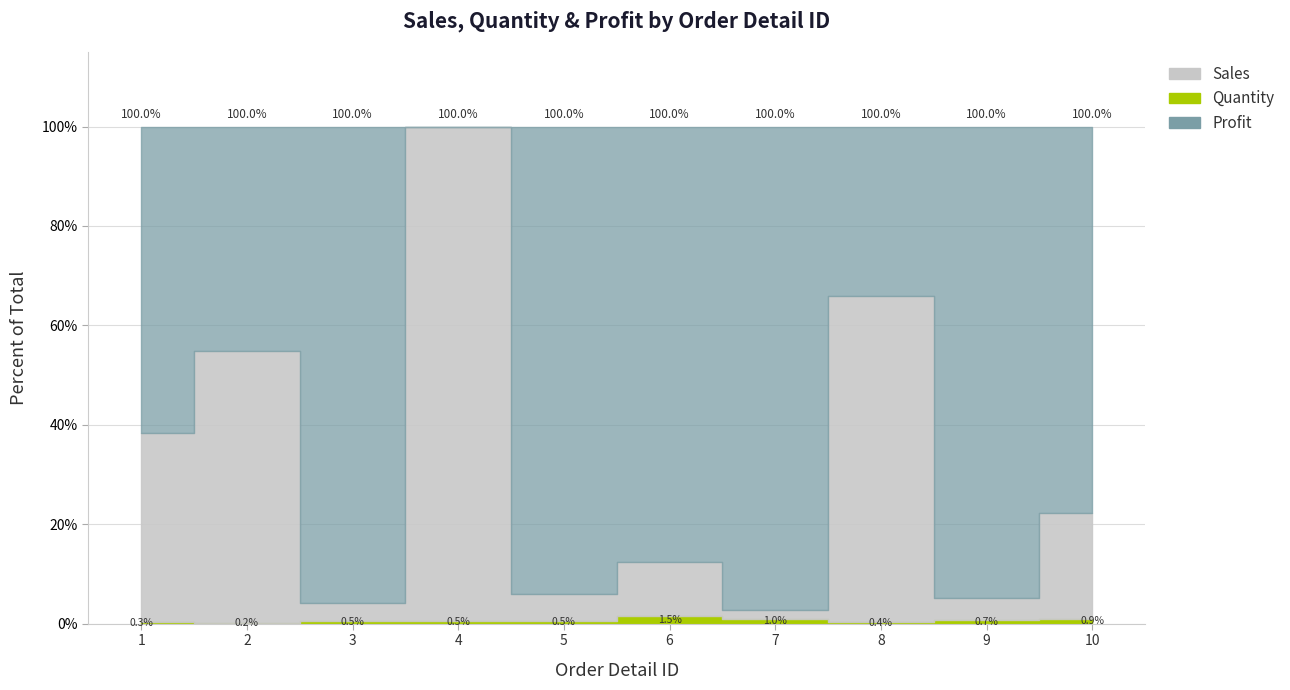

What value does the Sales series have at 1?

262.0